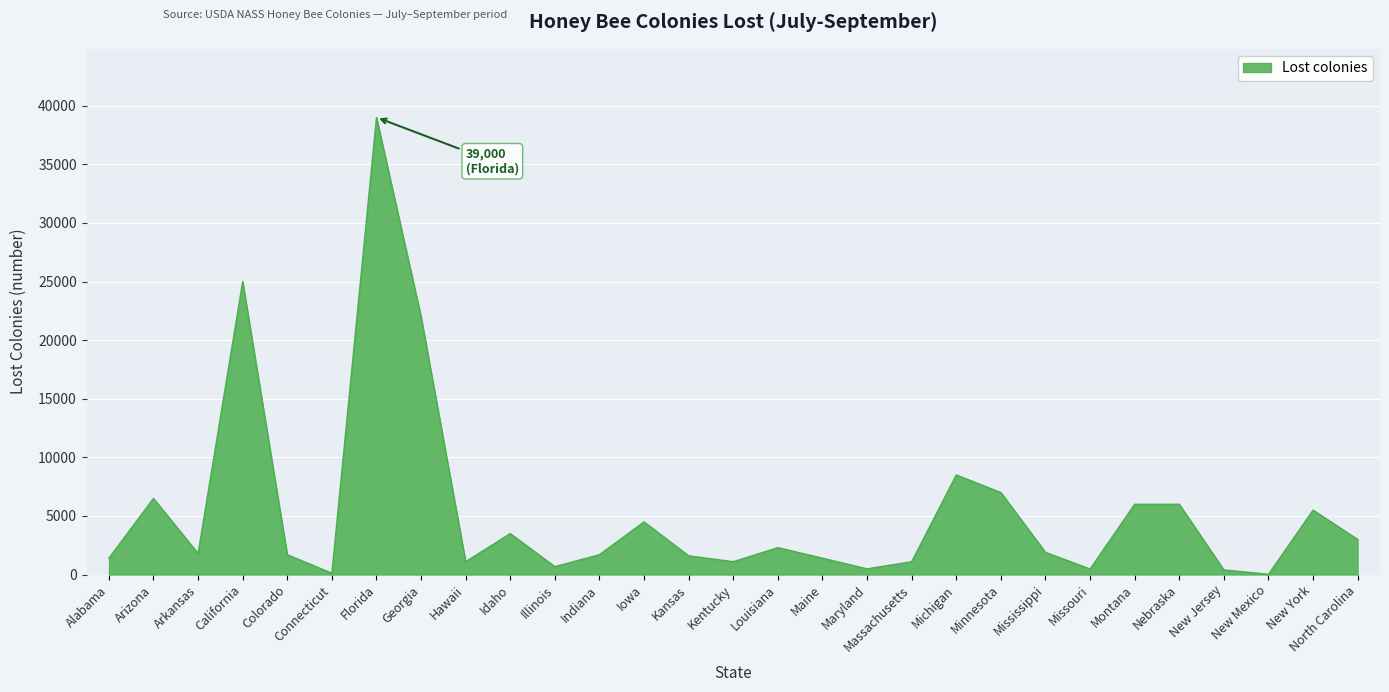

At which label does the data first exceed 1800?

Arizona